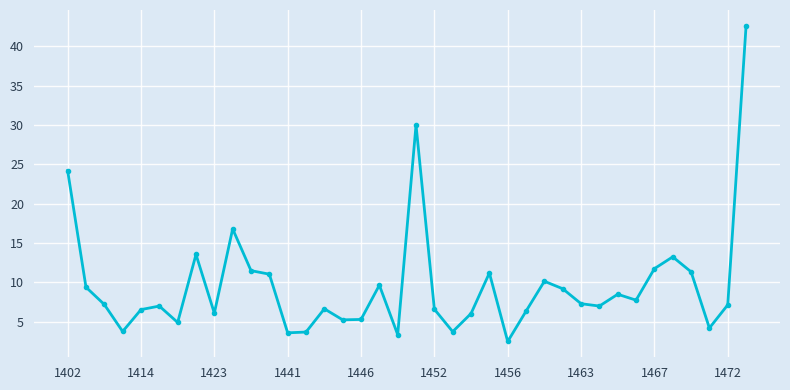

What is the difference between the maximum and minimum values?

40.1